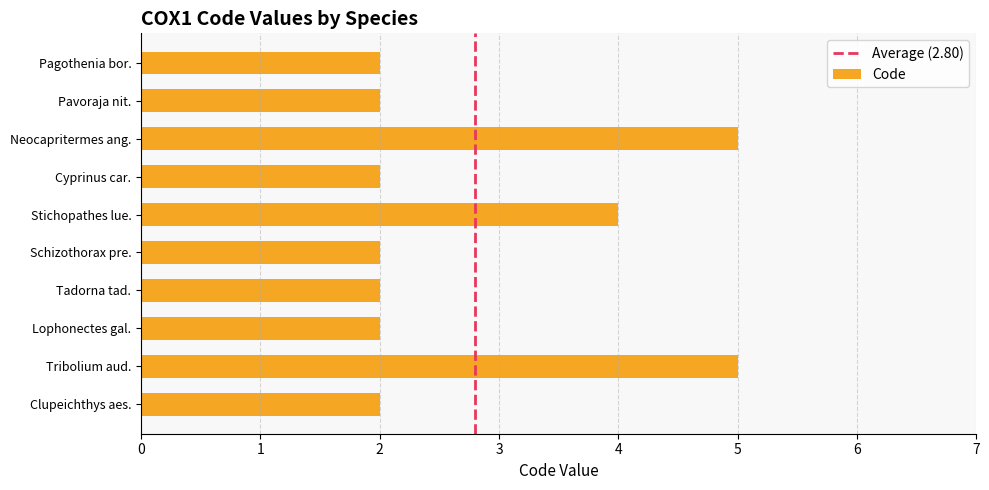

What is the maximum value shown in the chart?

5